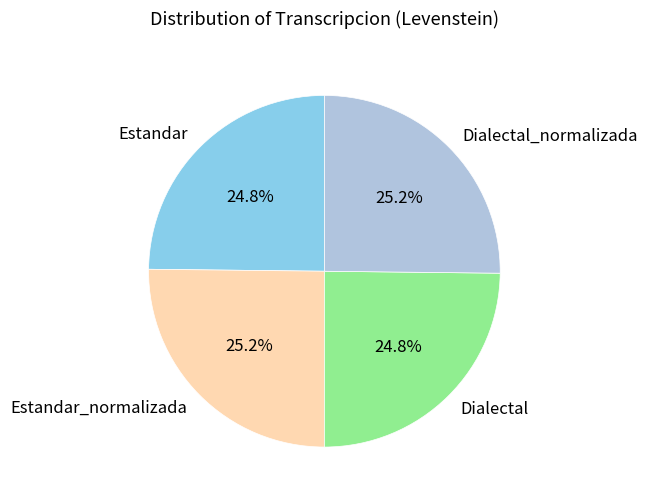

Does Estandar_normalizada represent more than half of the total?

No